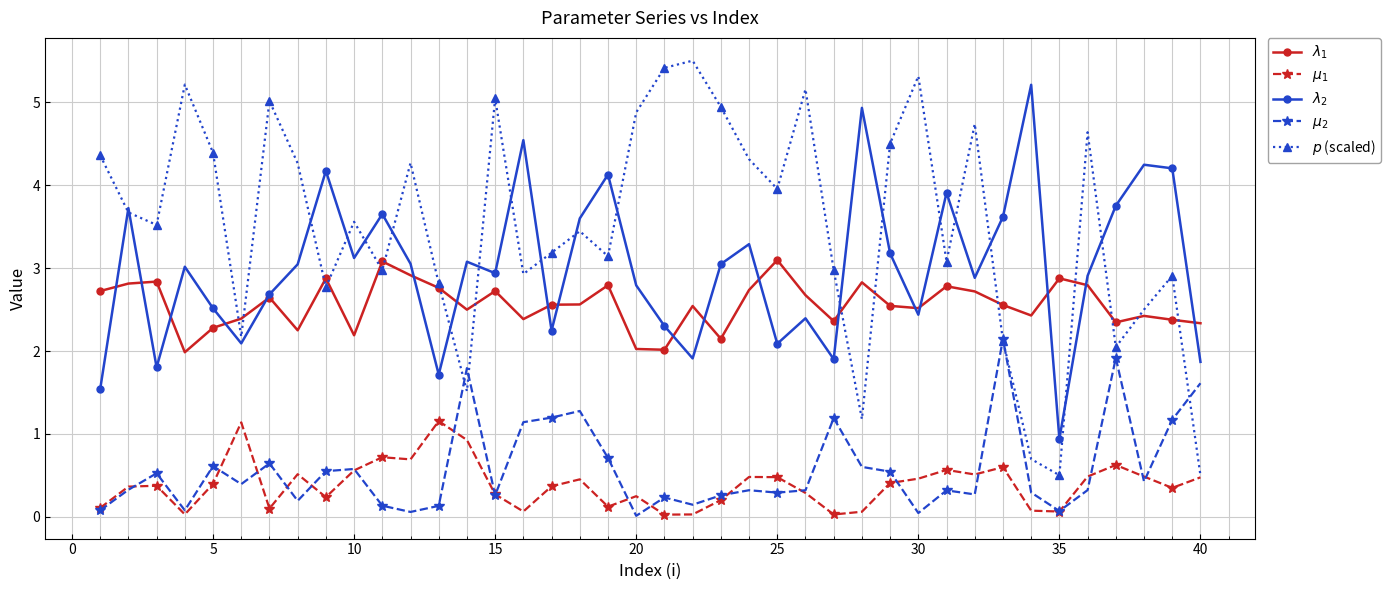

True or false: $\lambda_2$ and $\lambda_1$ intersect in this chart.

True